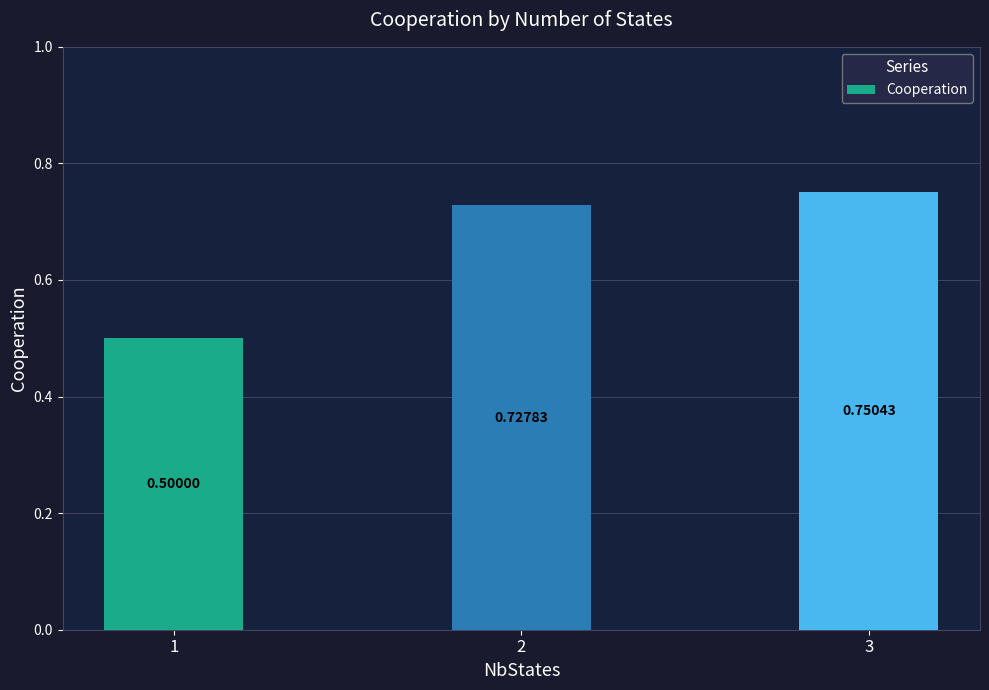

Between 2 and 3, which is larger?

3